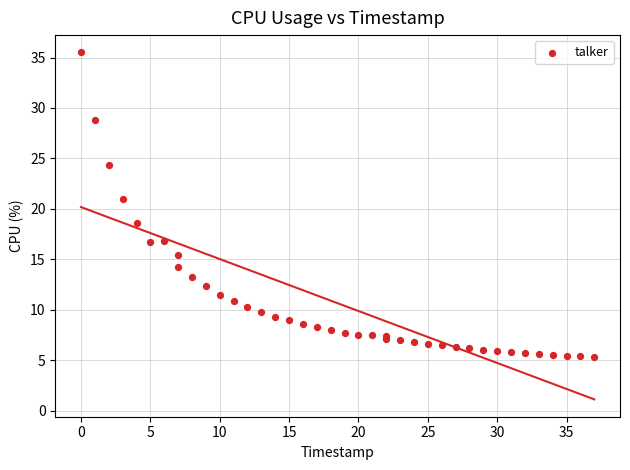

What Y value in the scatter plot is closest to 20?

21.0